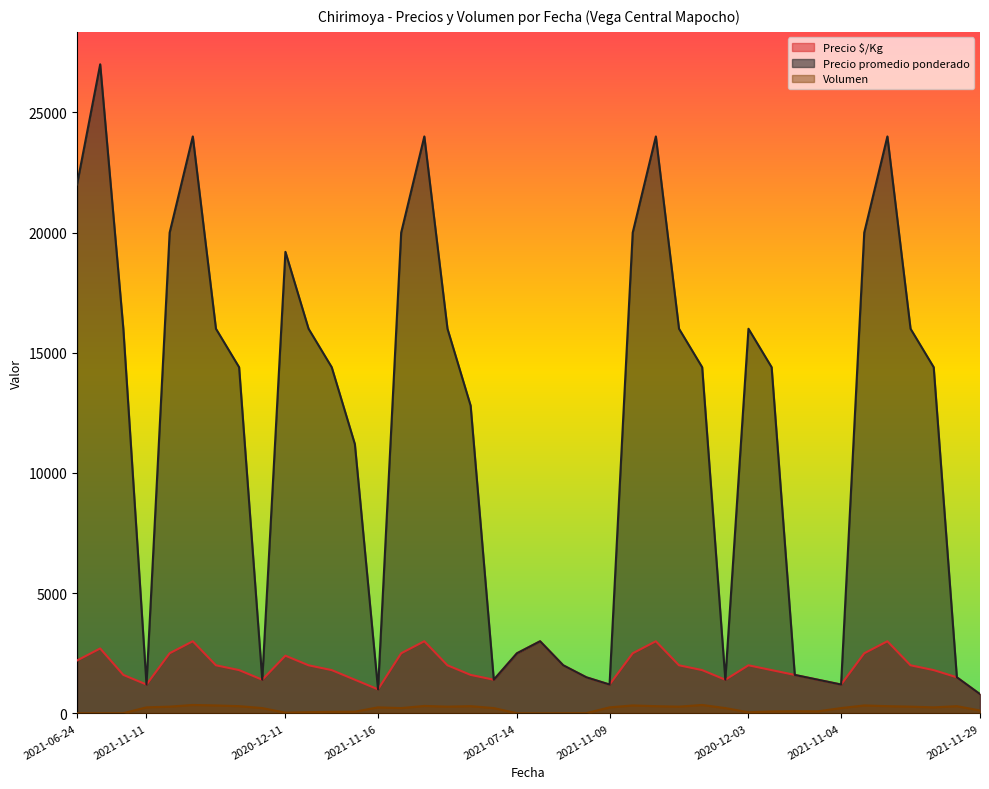

How many lines are shown in the chart?

3